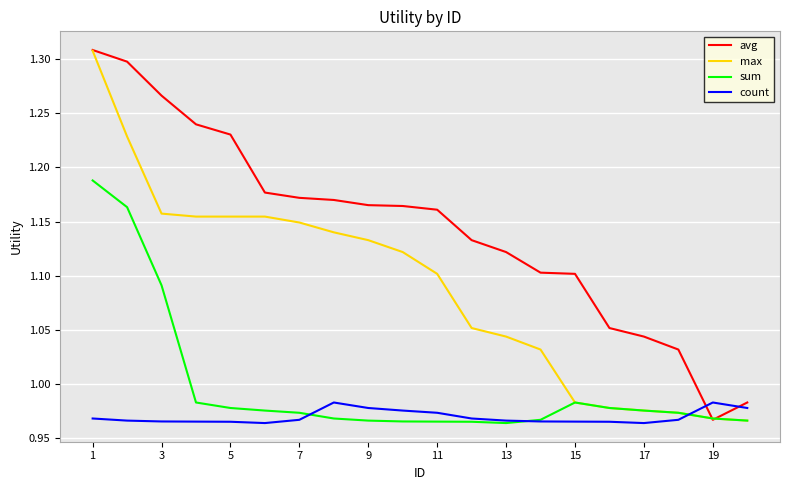

List the series in order of their overall mean, lowest first.

count, sum, max, avg